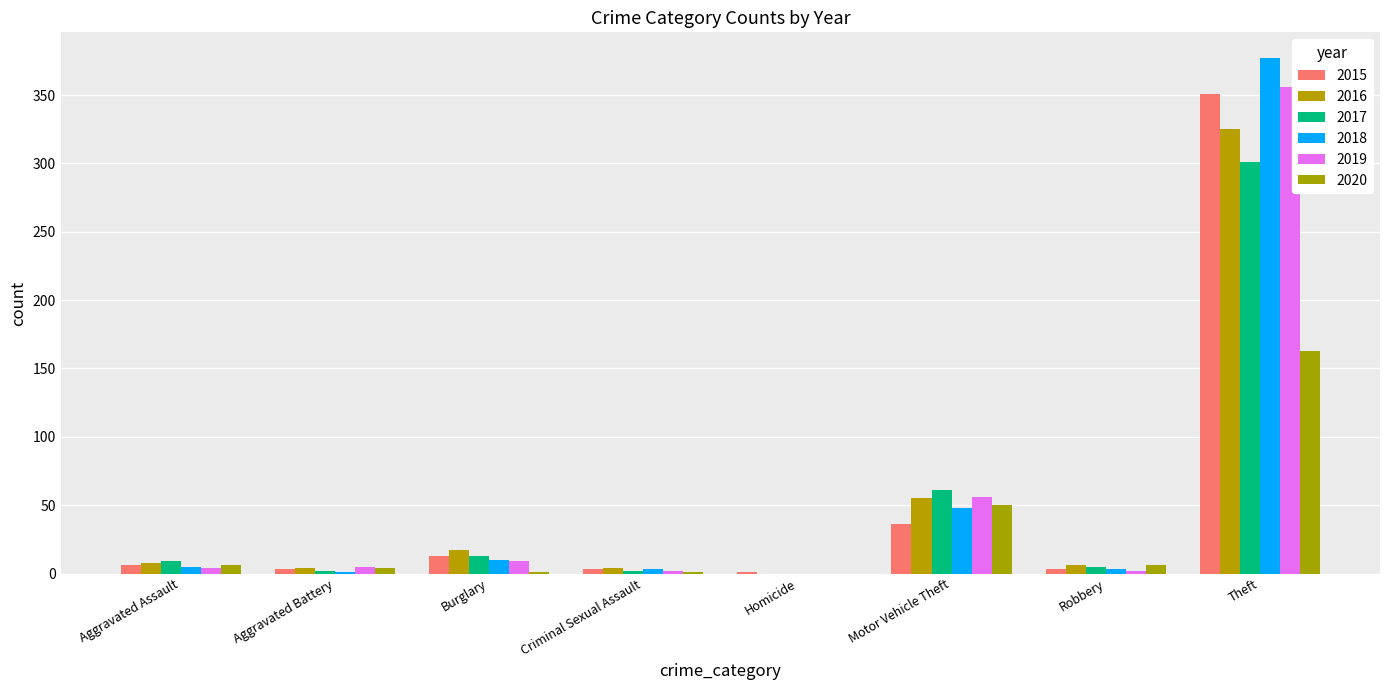

Which has a higher value, Criminal Sexual Assault or Theft?

Theft